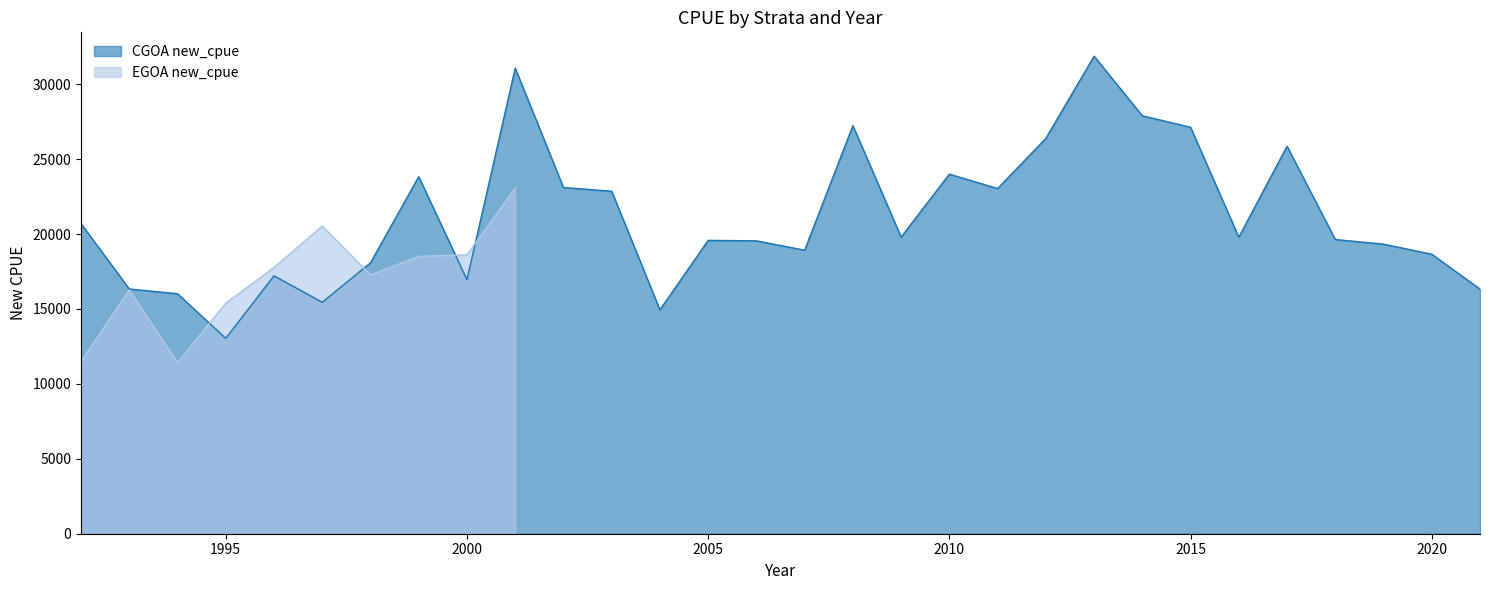

Reading left to right, transcribe all the data shown in this chart.

1992=20696.5	1993=16336.9	1994=16017.0	1995=13042.7	1996=17214.5	1997=15449.2	1998=18082.7	1999=23833.6	2000=16954.3	2001=31076.0	2002=23109.0	2003=22860.8	2004=14944.3	2005=19580.4	2006=19549.7	2007=18925.2	2008=27239.0	2009=19801.5	2010=24000.1	2011=23041.2	2012=26388.2	2013=31873.0	2014=27896.9	2015=27130.0	2016=19792.6	2017=25866.2	2018=19636.6	2019=19329.2	2020=18657.2	2021=16328.0